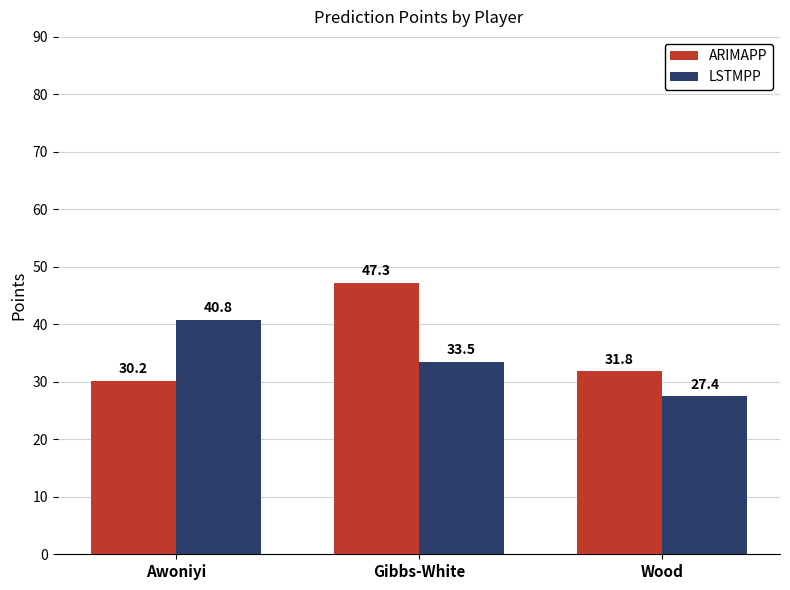

Which category has the lowest value in the LSTMPP series?

Wood